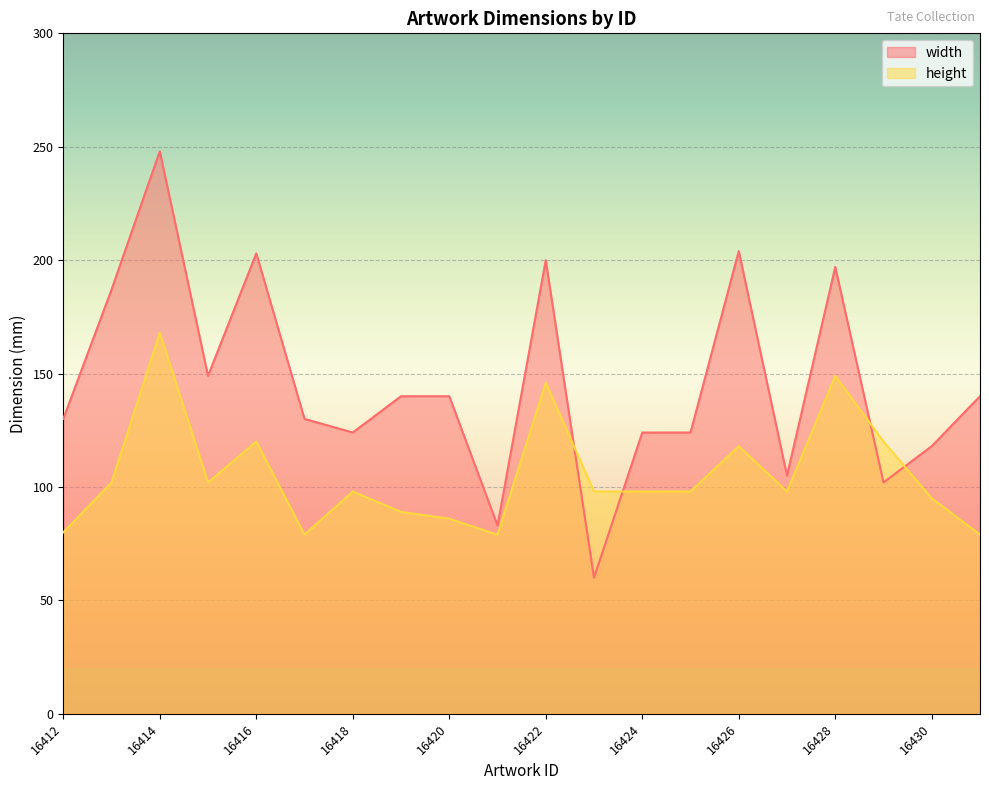

At which category is the sum across all series the highest?

16414